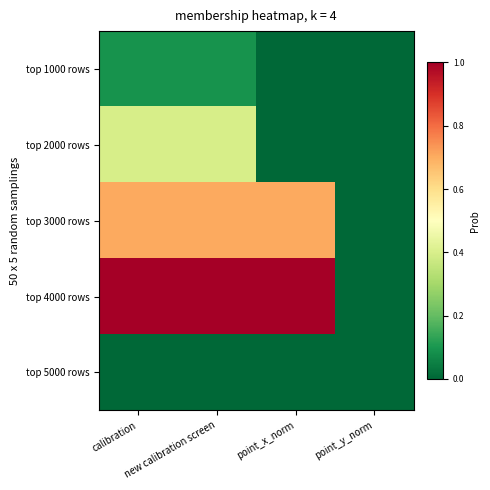

Reading left to right, extract all data points from this chart.

top 1000 rows: calibration=0.1	new calibration screen=0.1	point_x_norm=0.0	point_y_norm=0.0
top 2000 rows: calibration=0.4	new calibration screen=0.4	point_x_norm=0.0	point_y_norm=0.0
top 3000 rows: calibration=0.7	new calibration screen=0.7	point_x_norm=0.7	point_y_norm=0.0
top 4000 rows: calibration=1.0	new calibration screen=1.0	point_x_norm=1.0	point_y_norm=0.0
top 5000 rows: calibration=0.0	new calibration screen=0.0	point_x_norm=0.0	point_y_norm=0.0